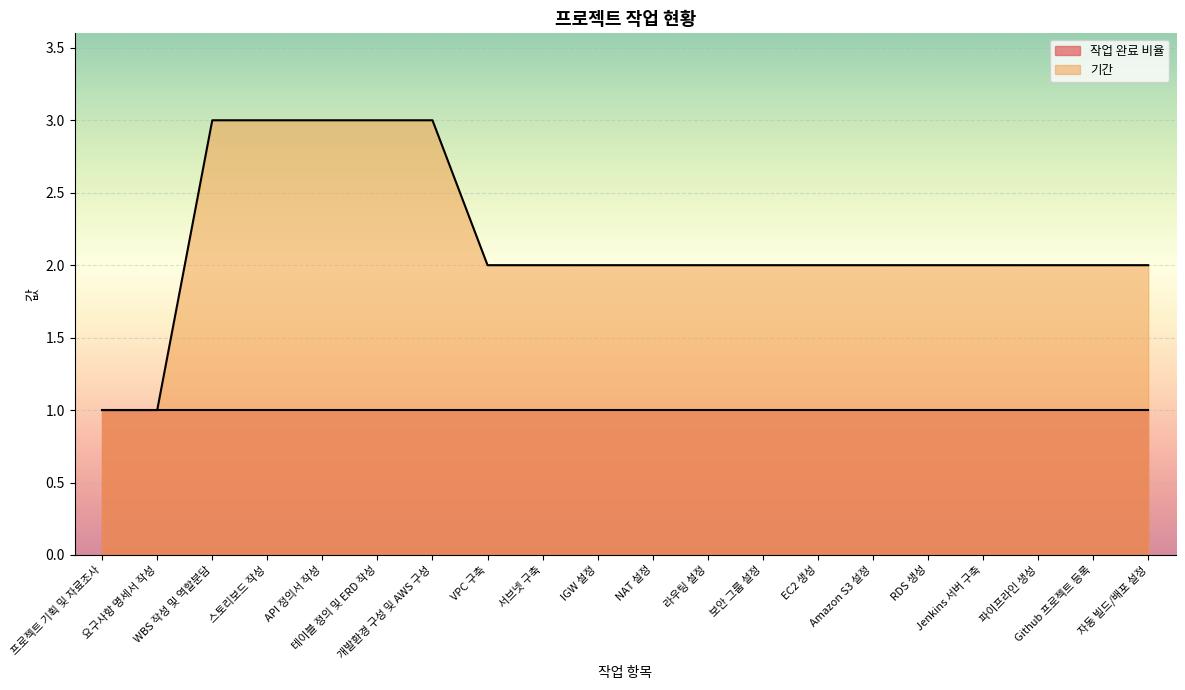

Reading right to left, what are all the values shown in this chart?

2	2	2	2	2	2	2	2	2	2	2	2	2	3	3	3	3	3	1	1